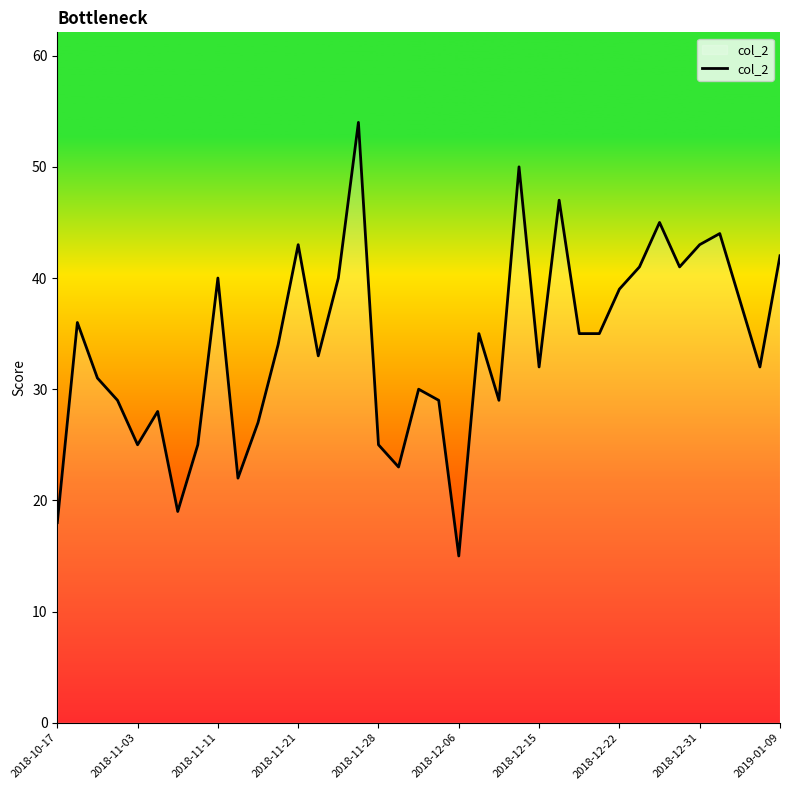

What is the difference between the maximum and minimum values?

39